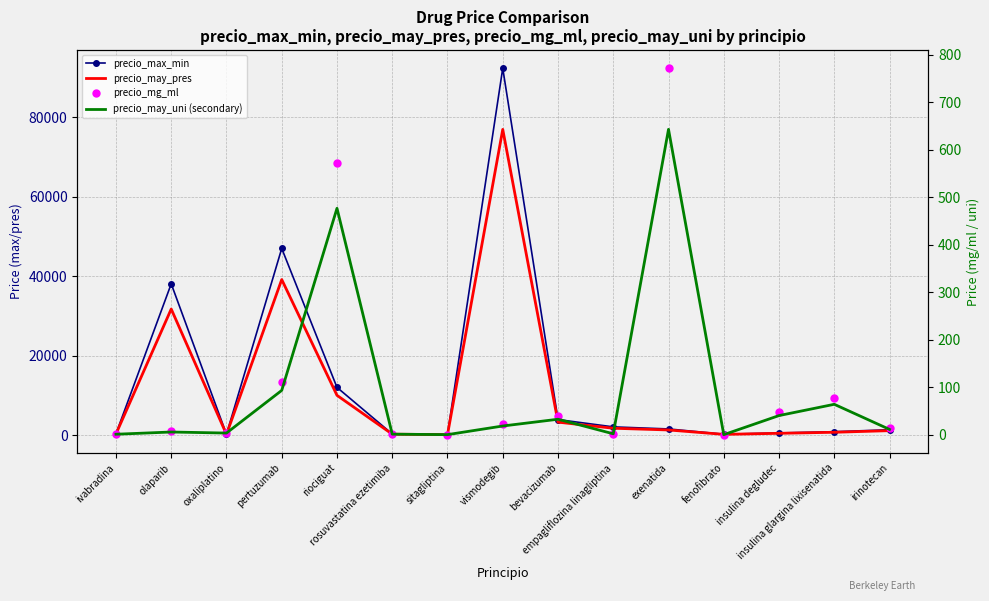

Rank the series at pertuzumab from highest to lowest value.

precio_max_min, precio_may_pres, precio_mg_ml, precio_may_uni (secondary)